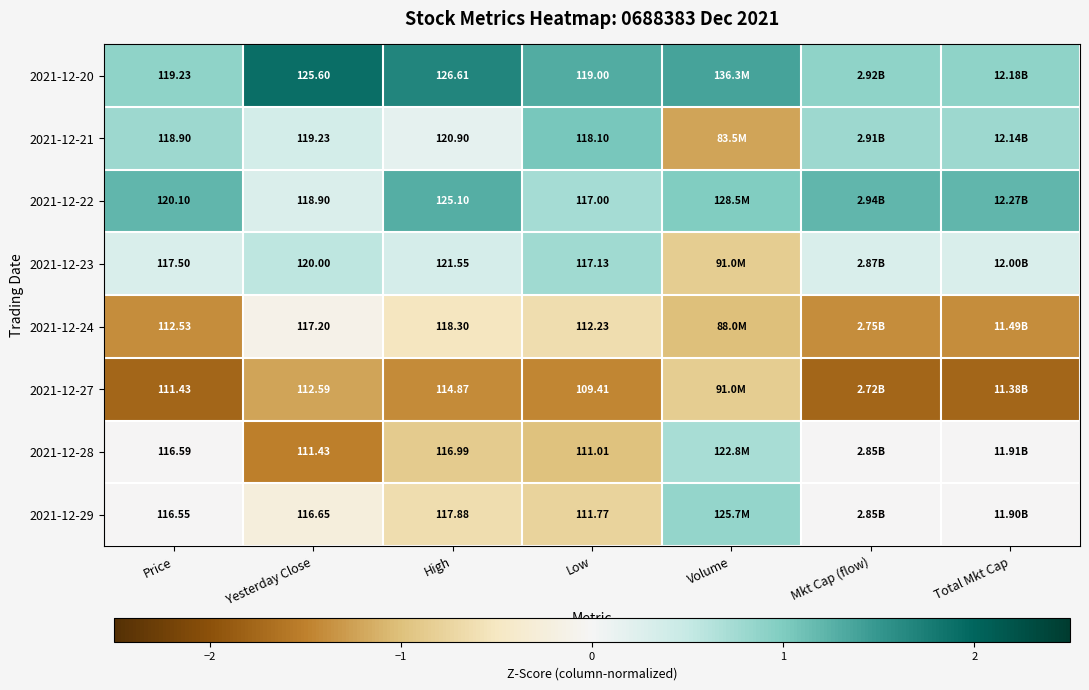

At which label does 2021-12-21 first exceed 0?

Price